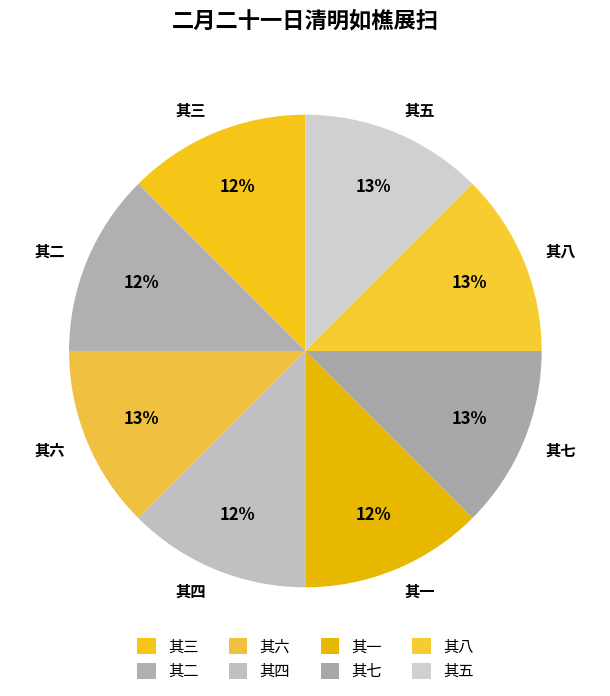

Is the sum of 其八 and 其五 greater than half?

No